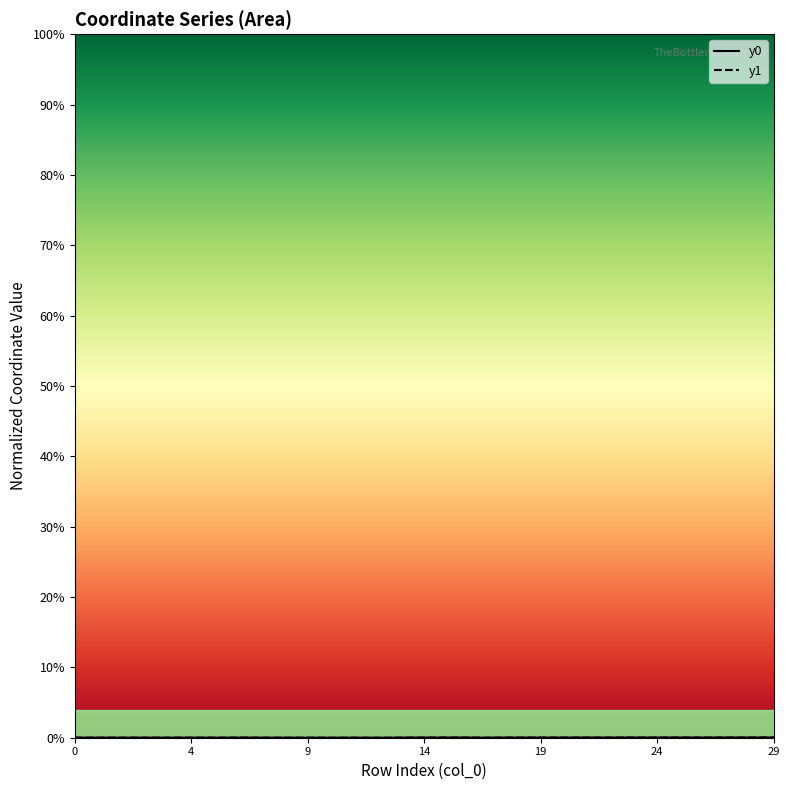

How many intersections are there between y1 and y0?

19